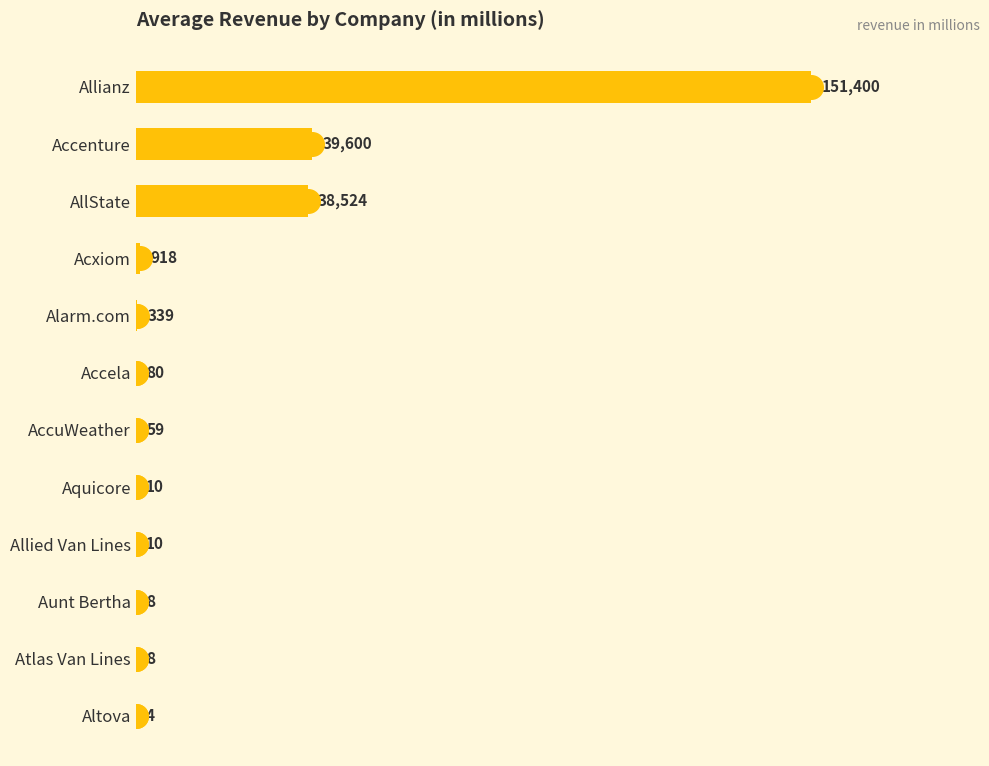

What is the sum of all values?

230960